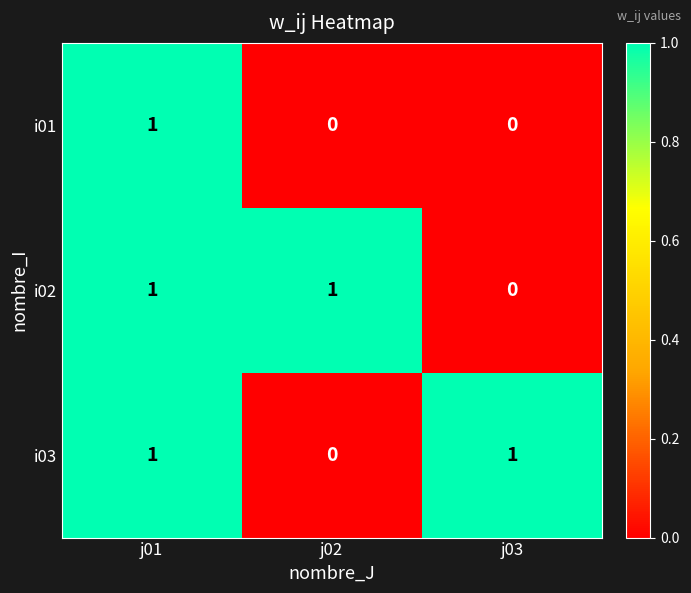

Where is i02 nearest to the value 0?

j03